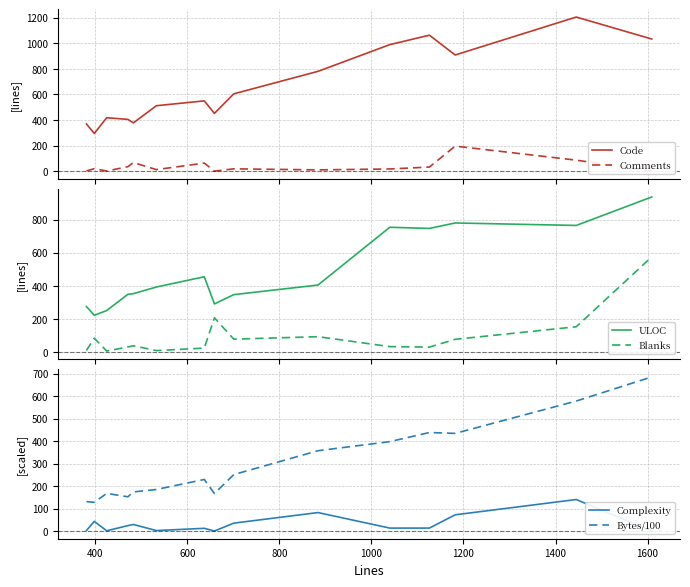

List the series in order of their peak value, highest first.

Code, ULOC, Bytes/100, Blanks, Code_d, Complexity